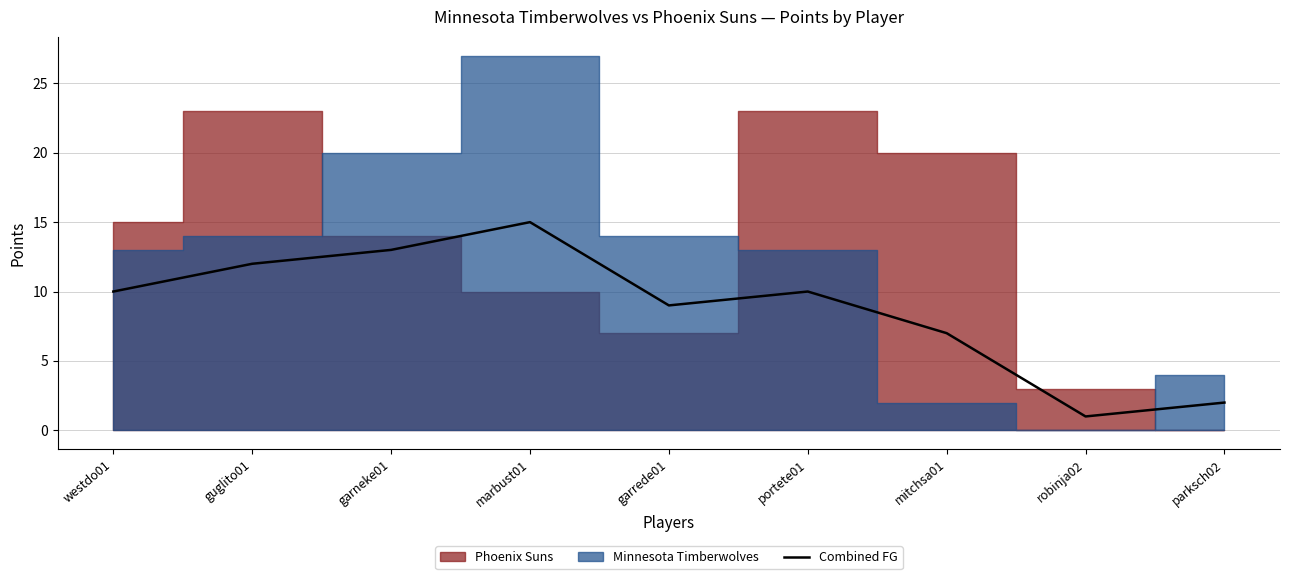

Which category has the highest value in the Combined FG series?

marbust01